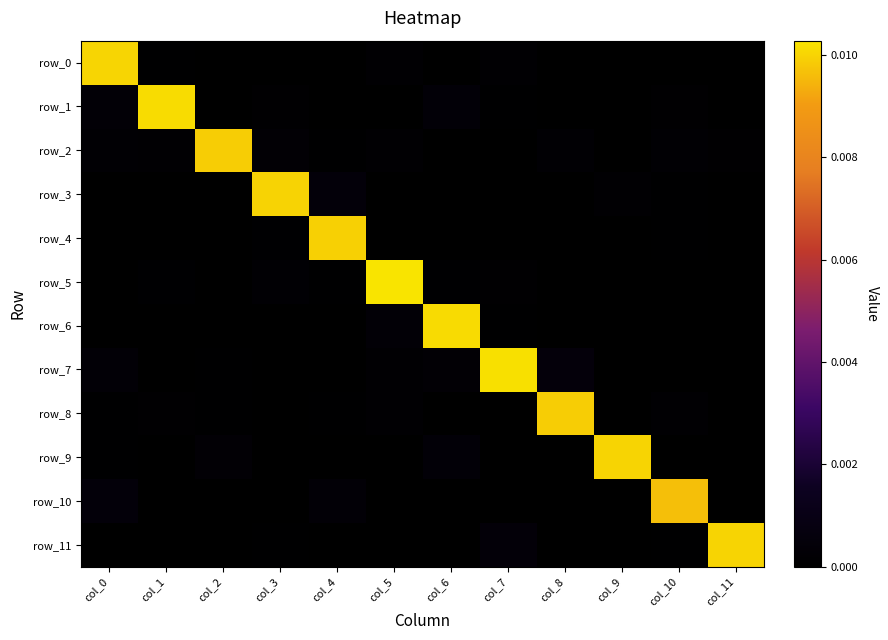

Which label corresponds to the smallest value in the chart?

col_2